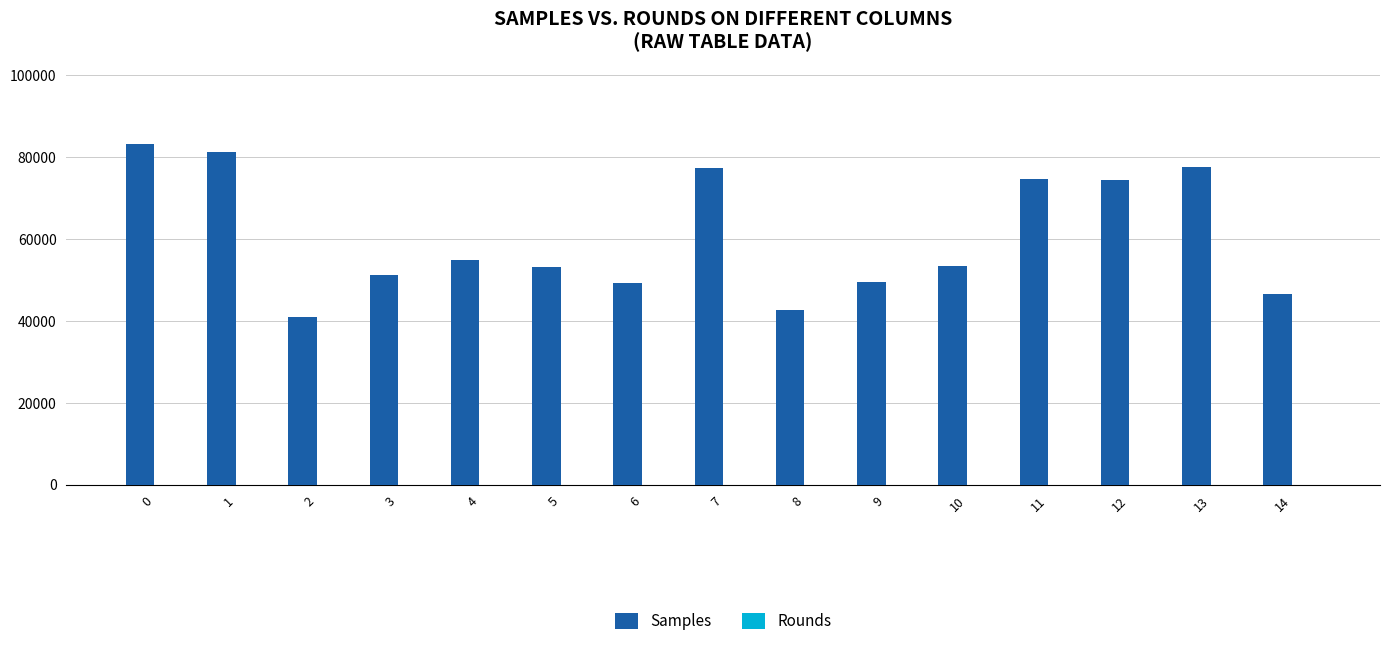

Does the chart contain stacked bars?

No